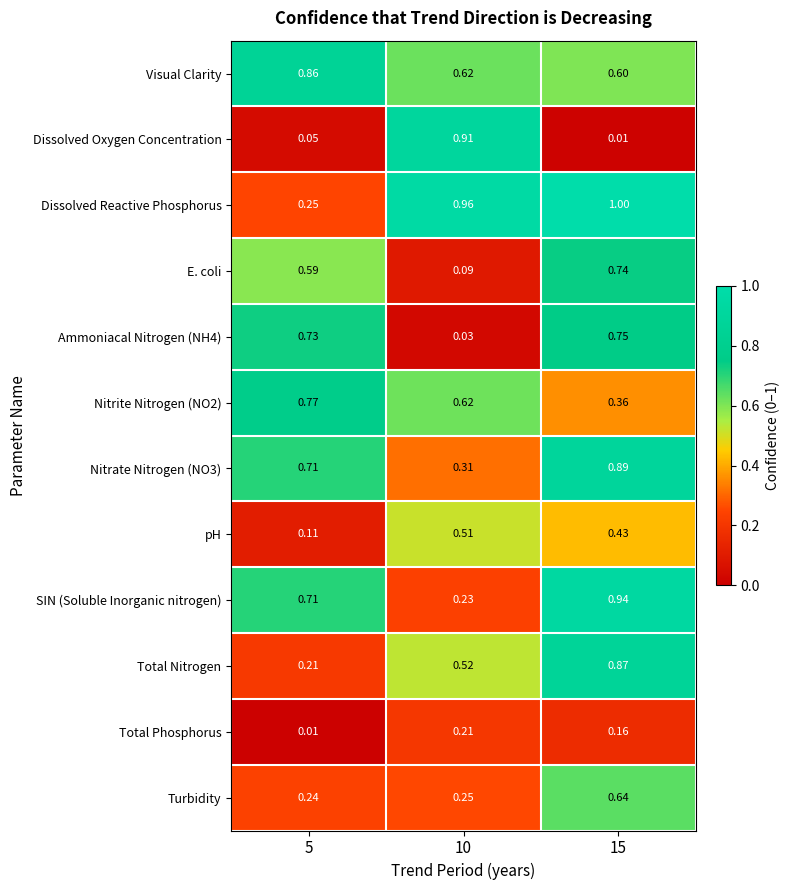

Which series has the largest range (max minus min)?

Dissolved Oxygen Concentration